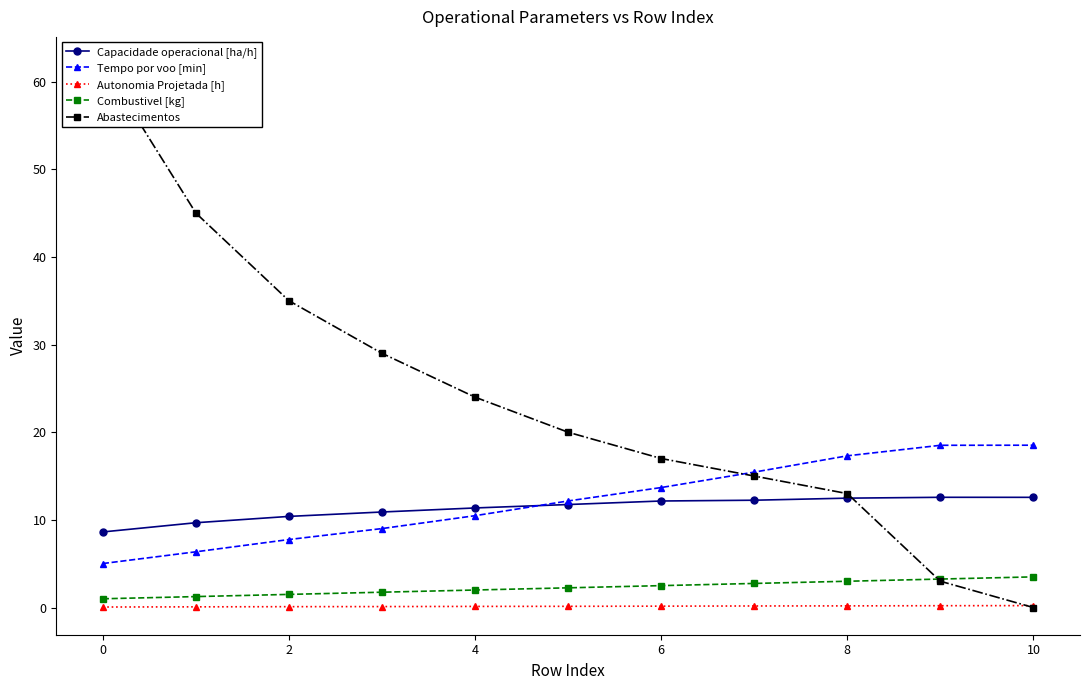

What is the highest value of the Abastecimentos series?

62.0